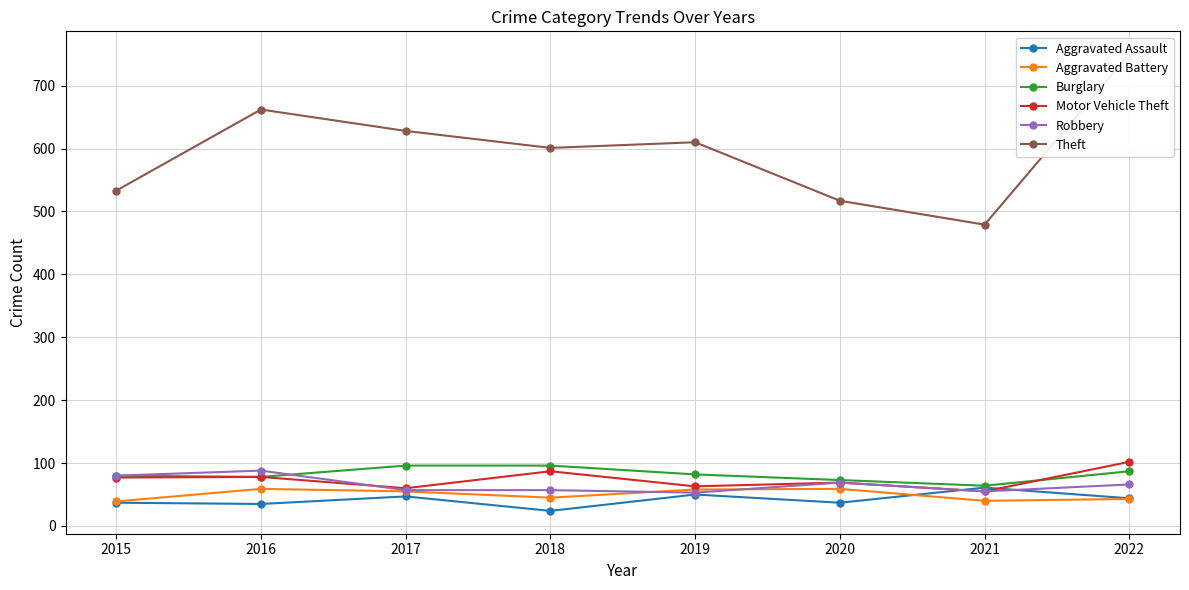

At which category is the sum across all series the highest?

2022